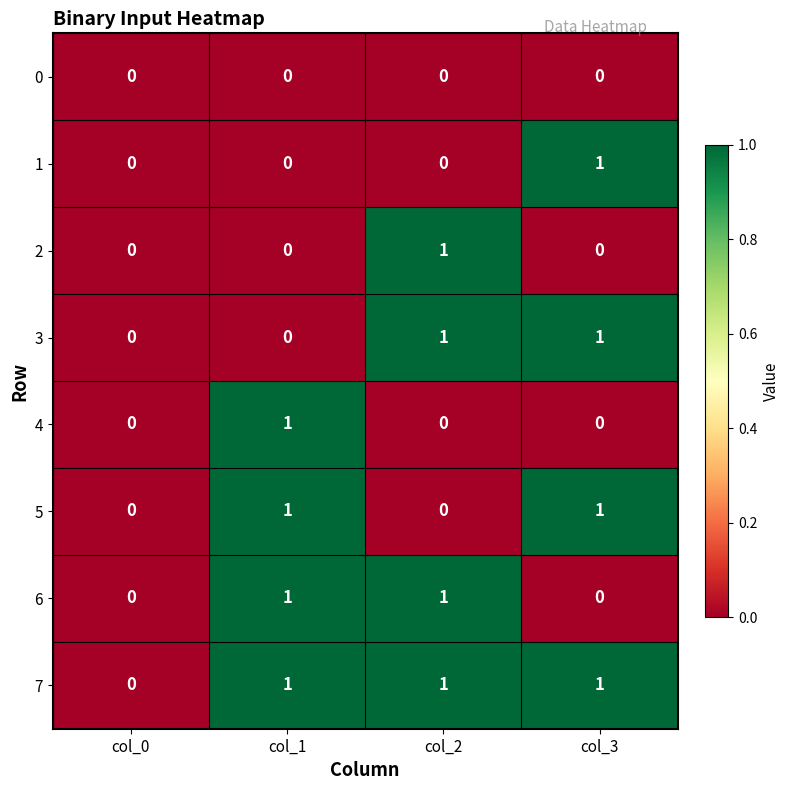

What is the total value across all series at col_3?

4